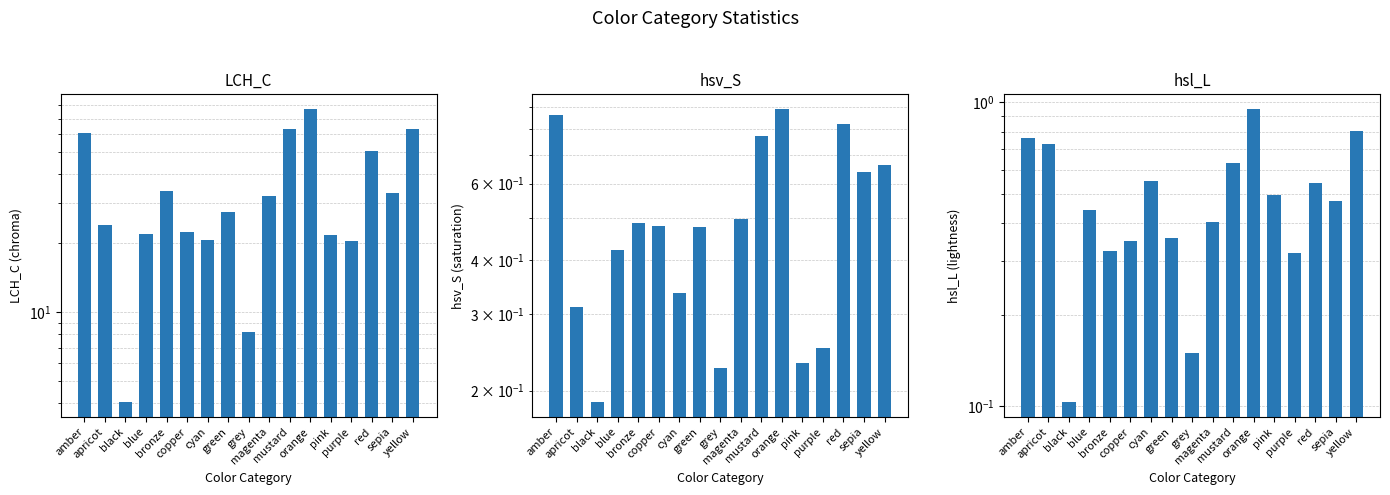

Count the number of data series in this chart.

3